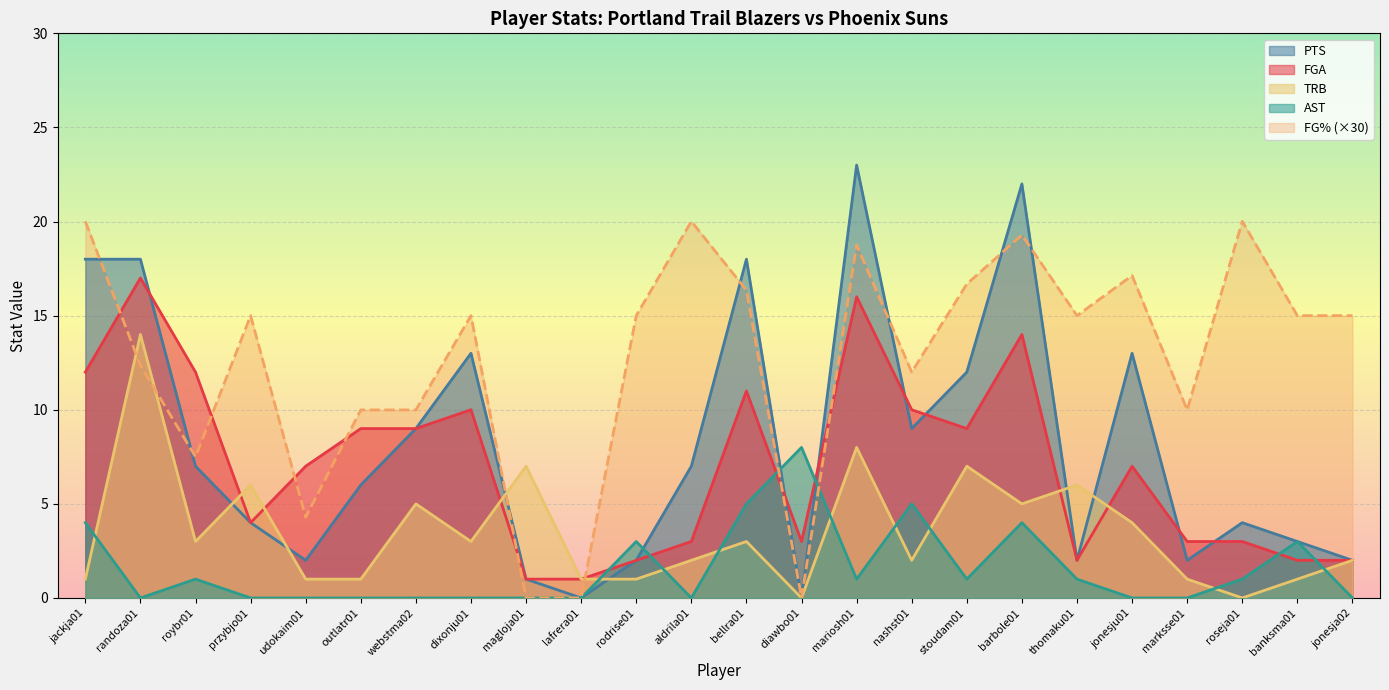

How many data points in FGA are above 7?

11